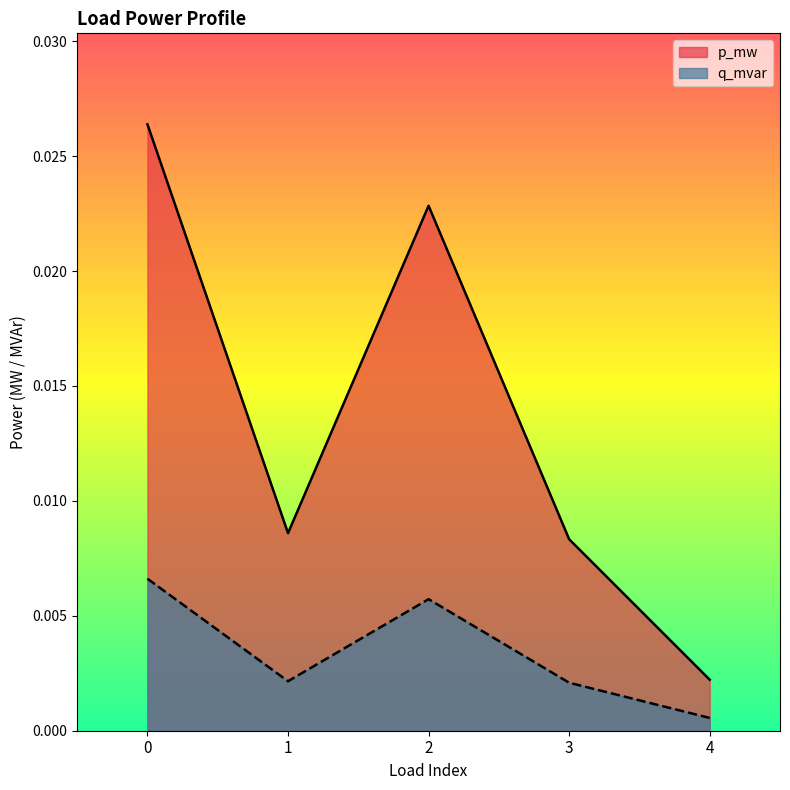

True or false: p_mw and q_mvar cross at least once.

False